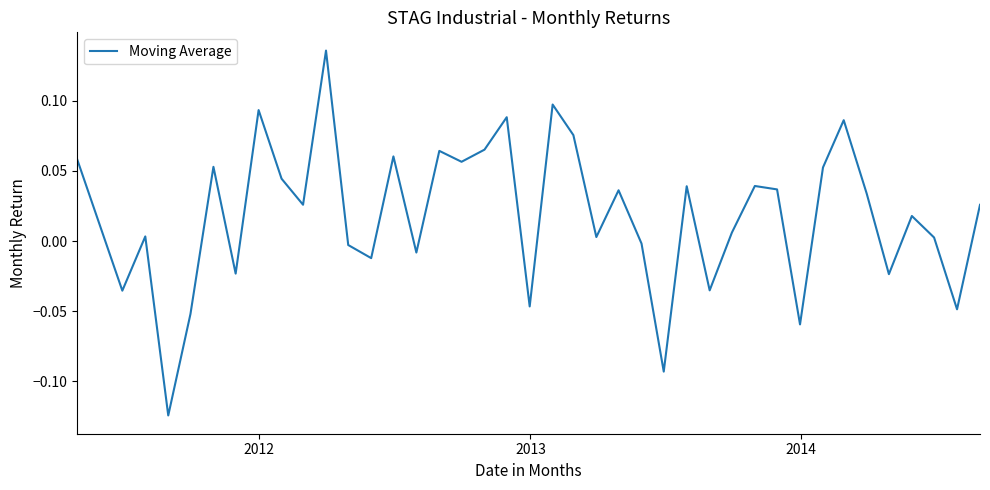

What is the difference between the maximum and minimum values?

0.3